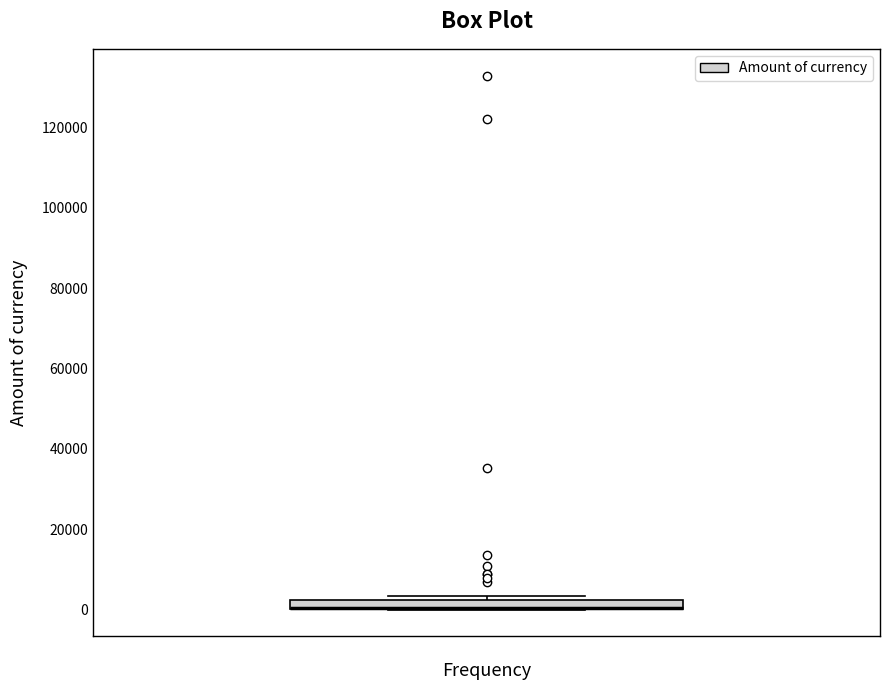

Where is the upper edge of the box on the y-axis? The values are not printed on the chart, so give them approximately, as read against the axis.

2000